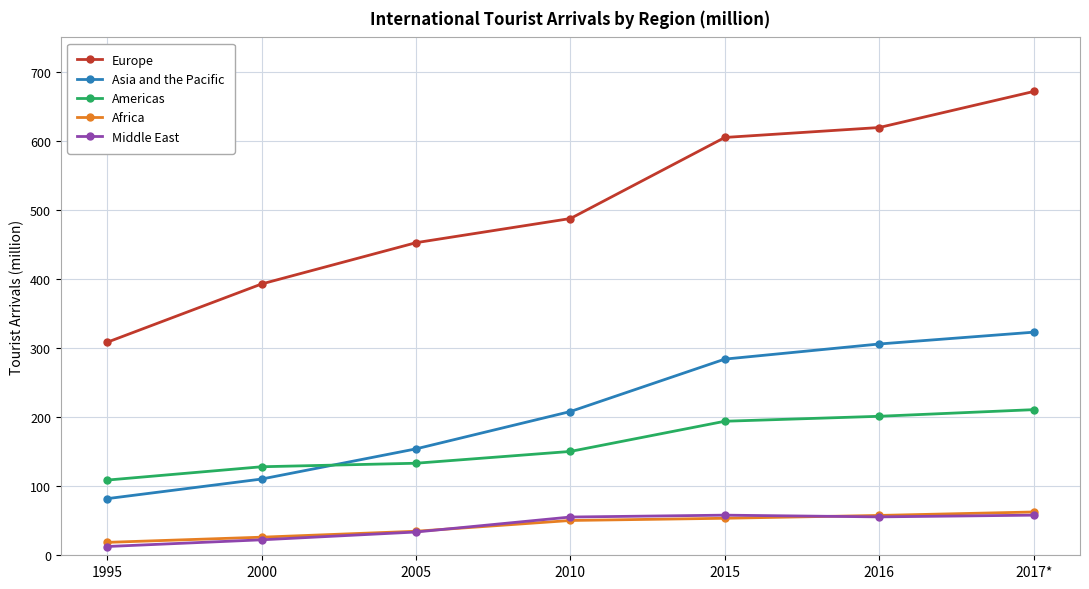

How many data points in Middle East are less than 55?

3